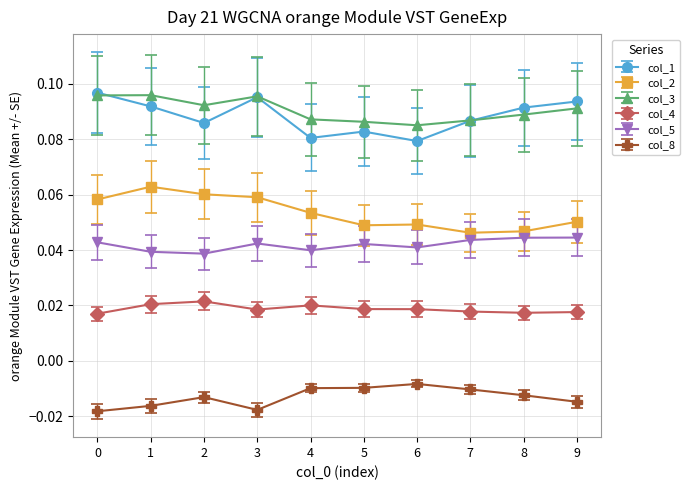

True or false: col_4 has more than 1 interior local peaks.

True